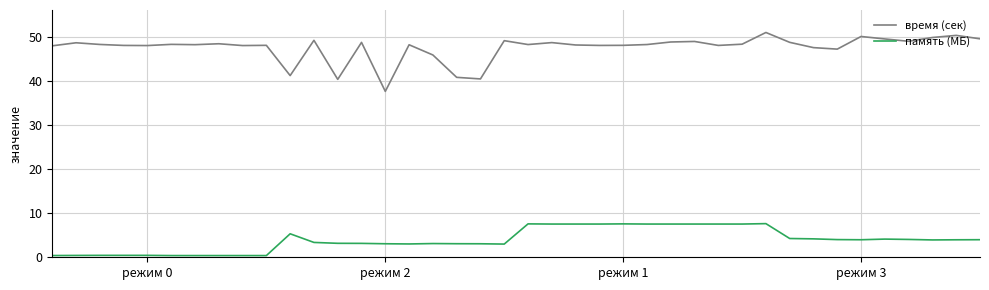

True or false: время (сек) and память (МБ) intersect in this chart.

False